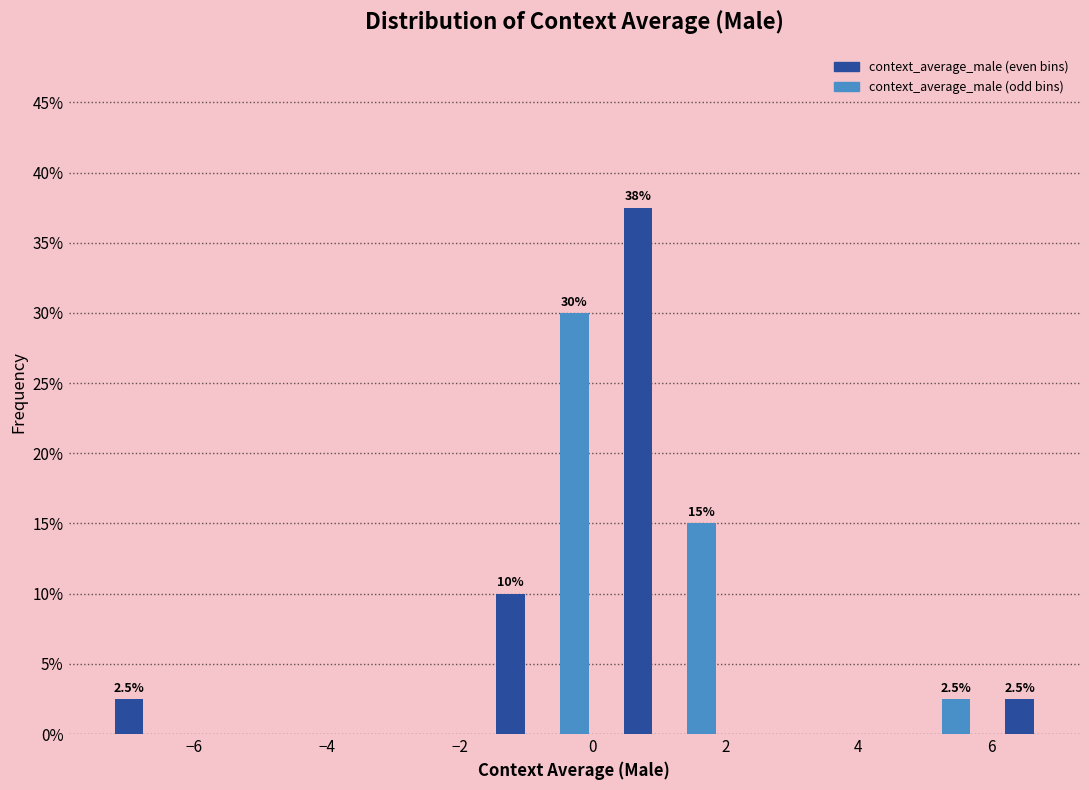

Which range on the x-axis has the tallest bar?

0.2 to 1.2